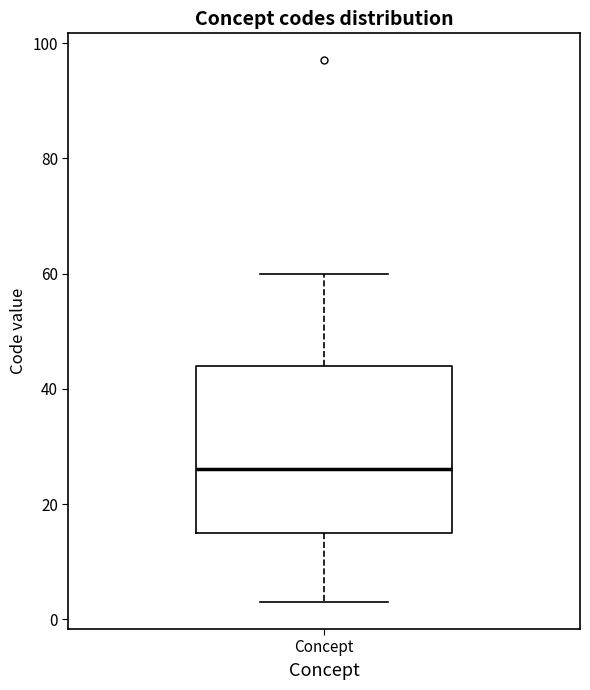

Read this box plot against the y-axis: the position of the median line, the range covered by the box, and the ends of both whiskers. The values are not printed on the chart, so give them approximately, as read against the axis.

median 26, box 16 to 44, whiskers 4 to 60